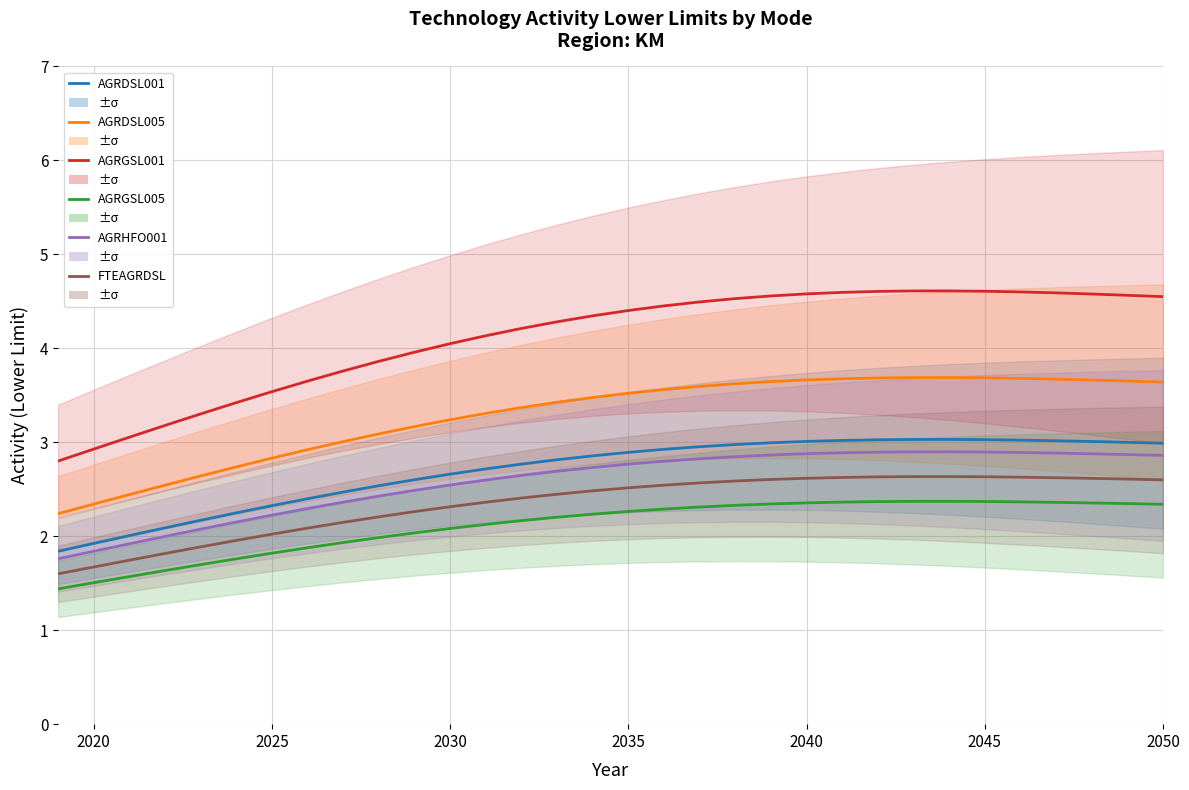

What are all the series names shown in the legend?

AGRDSL001, AGRDSL005, AGRGSL001, AGRGSL005, AGRHFO001, FTEAGRDSL